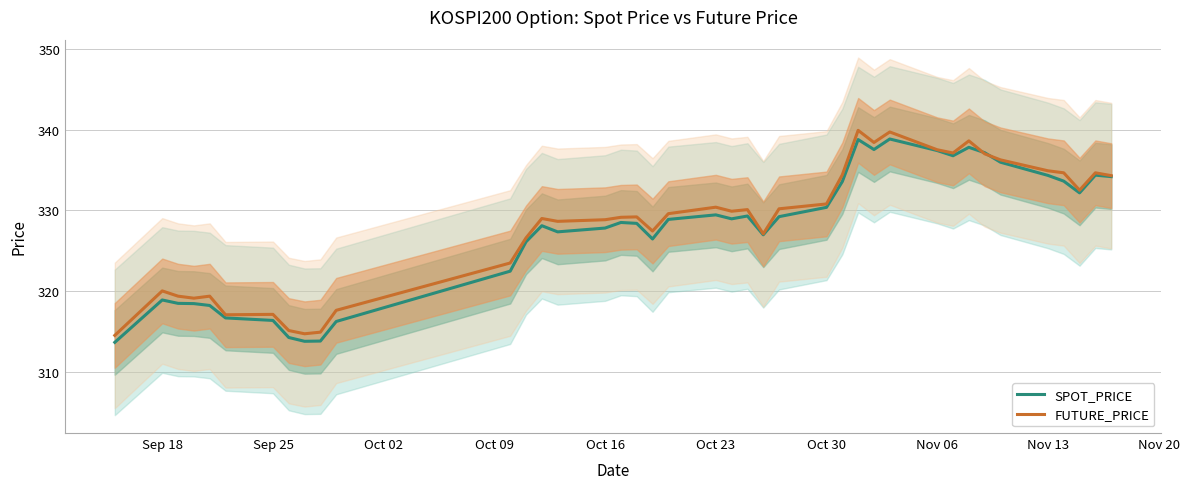

The SPOT_PRICE series shows 563.5 at Nov 06. True or false?

False